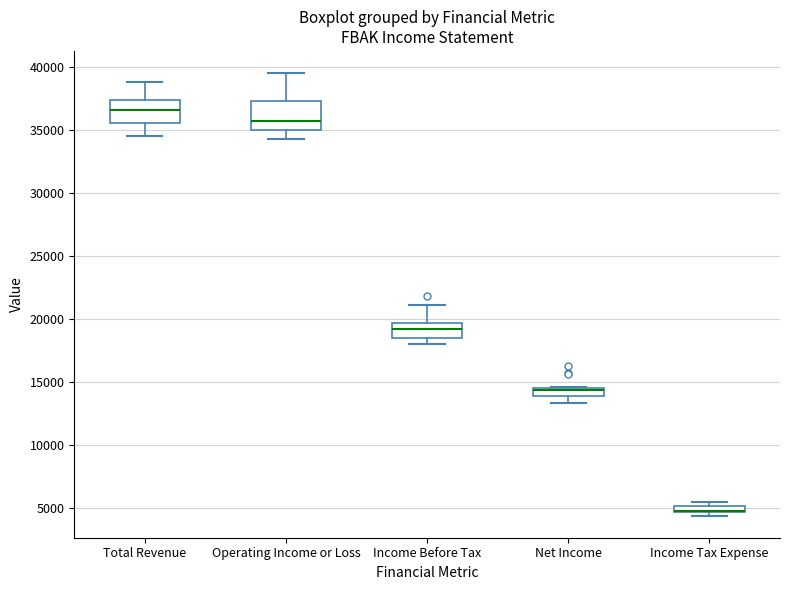

Where is the upper edge of the box for Income Before Tax on the y-axis? The values are not printed on the chart, so give them approximately, as read against the axis.

19500